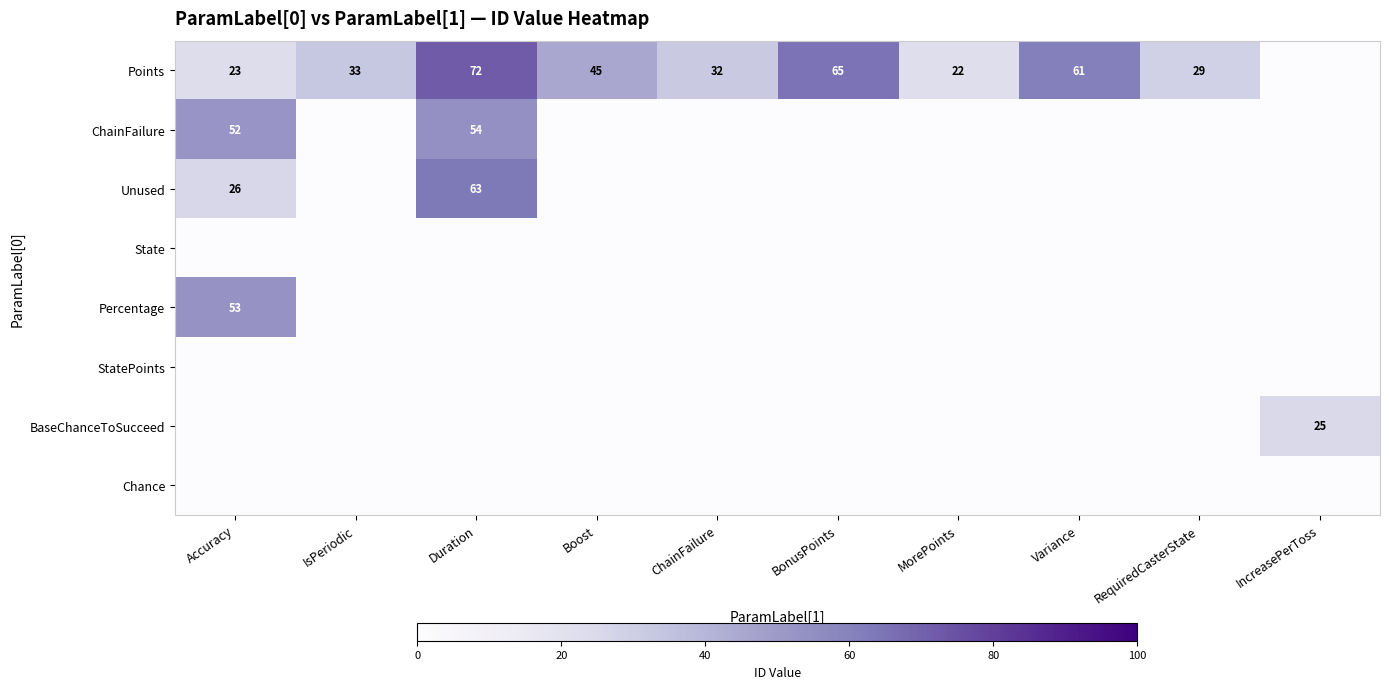

What is the average value of the Points series?

38